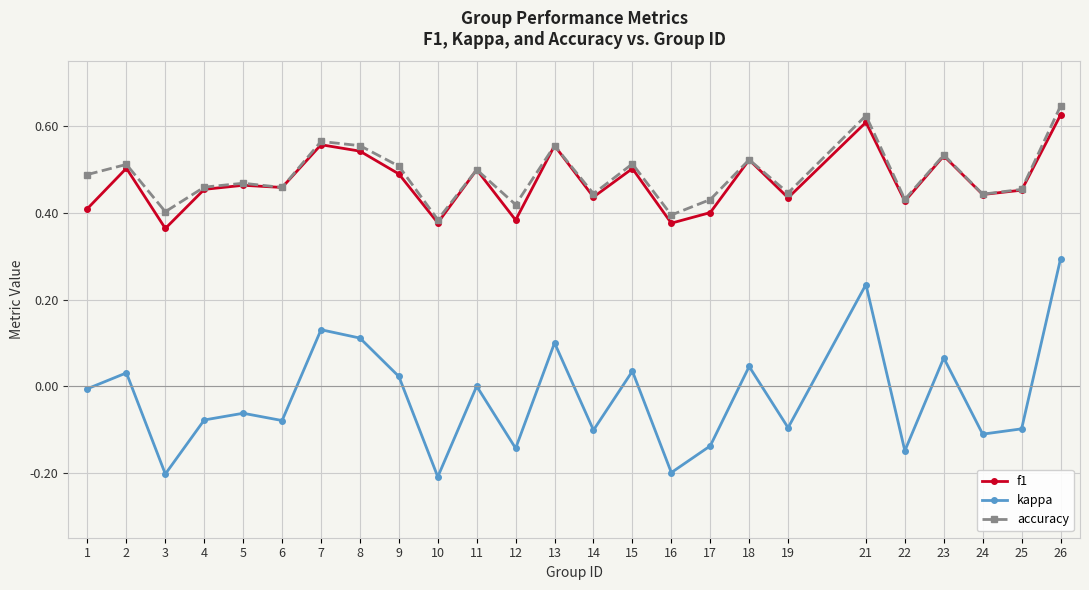

How many lines are shown in the chart?

3